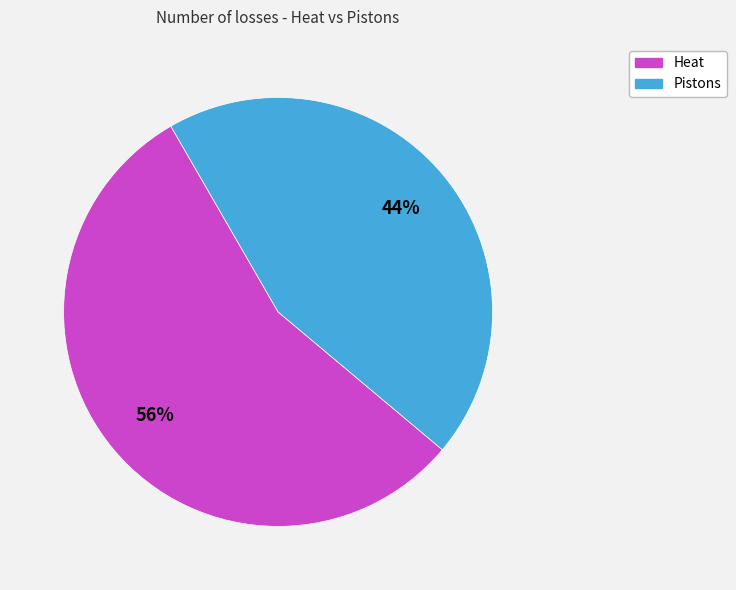

Approximately how many times larger is the value at Pistons compared to Heat?

0.8